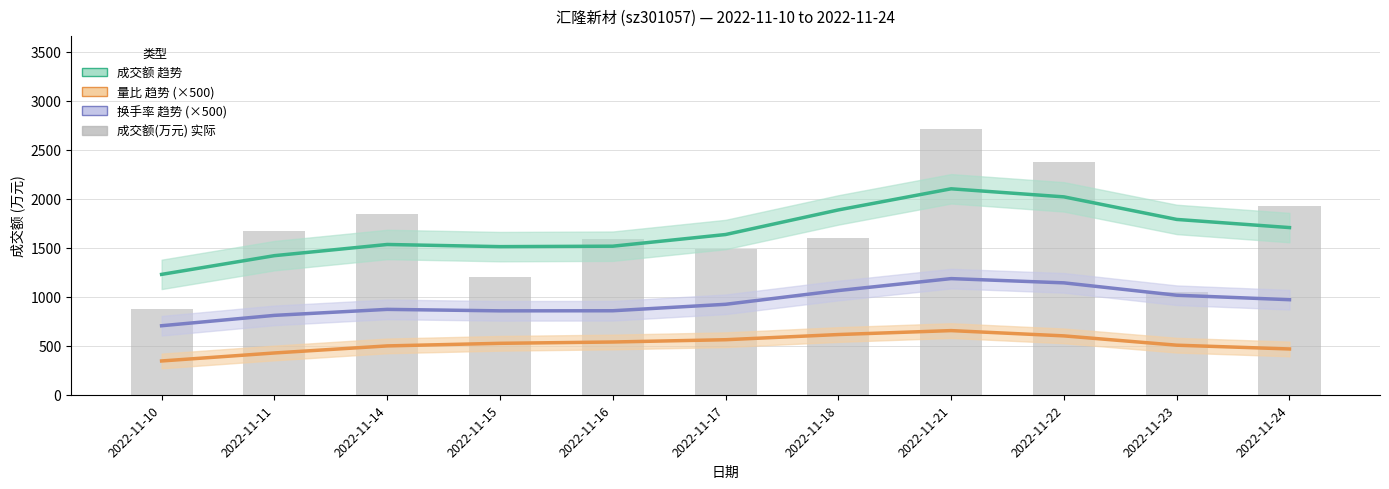

Which series has the widest spread of values?

成交额(万元)